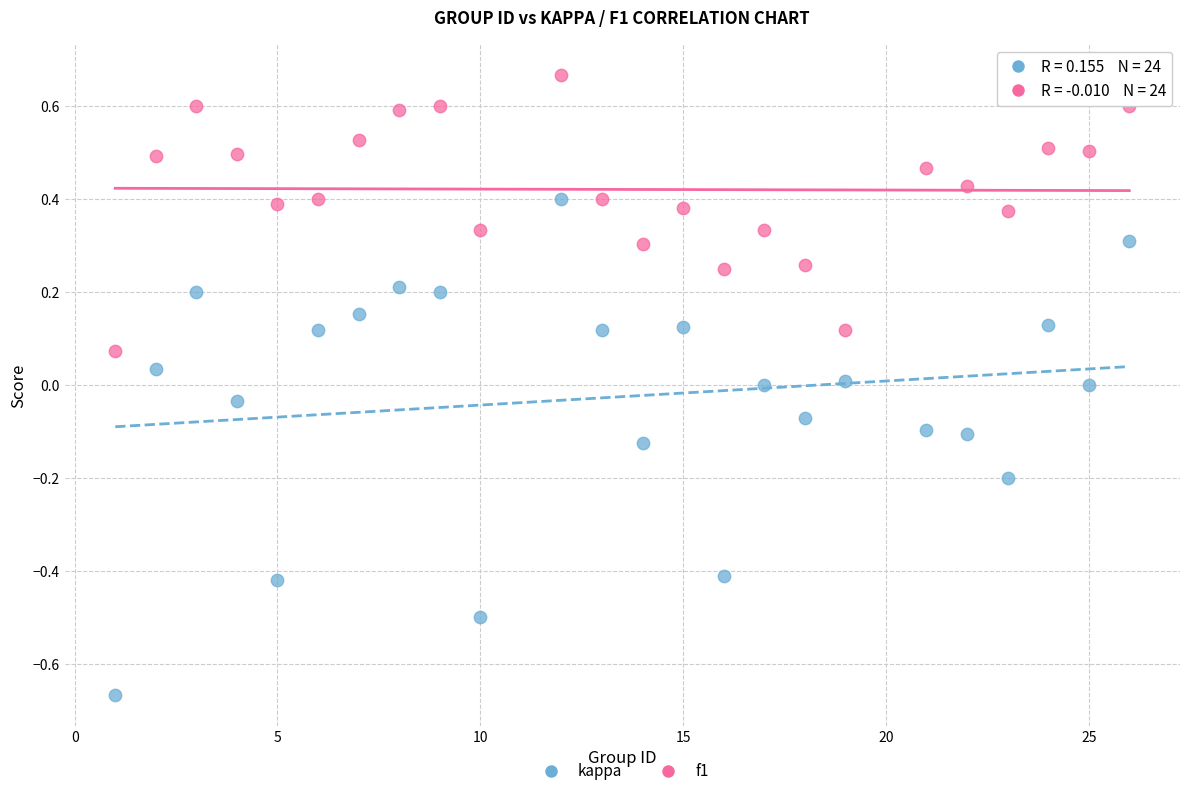

Across all data points, what is the range of X values (max minus min)?

25.0